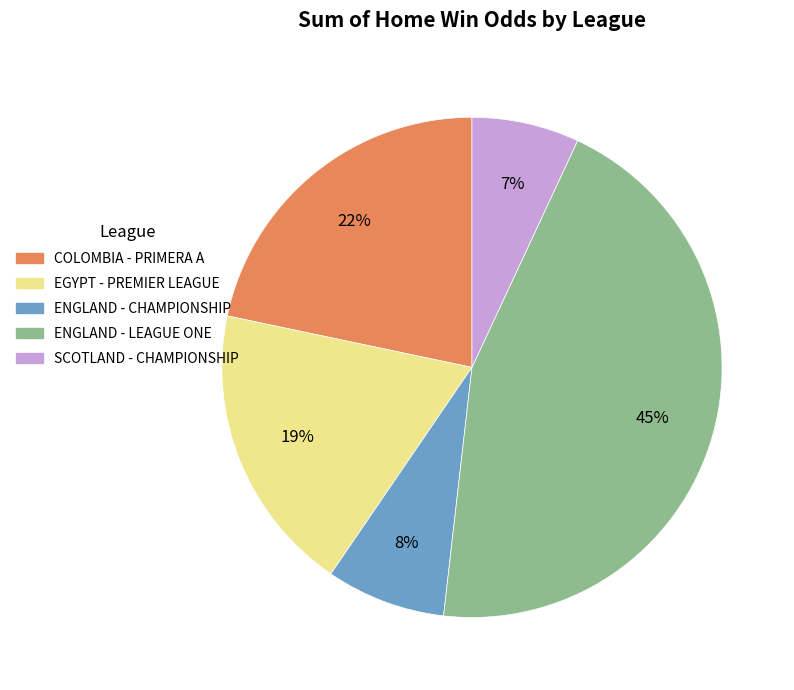

Approximately how many times larger is the value at COLOMBIA - PRIMERA A compared to ENGLAND - CHAMPIONSHIP?

2.8